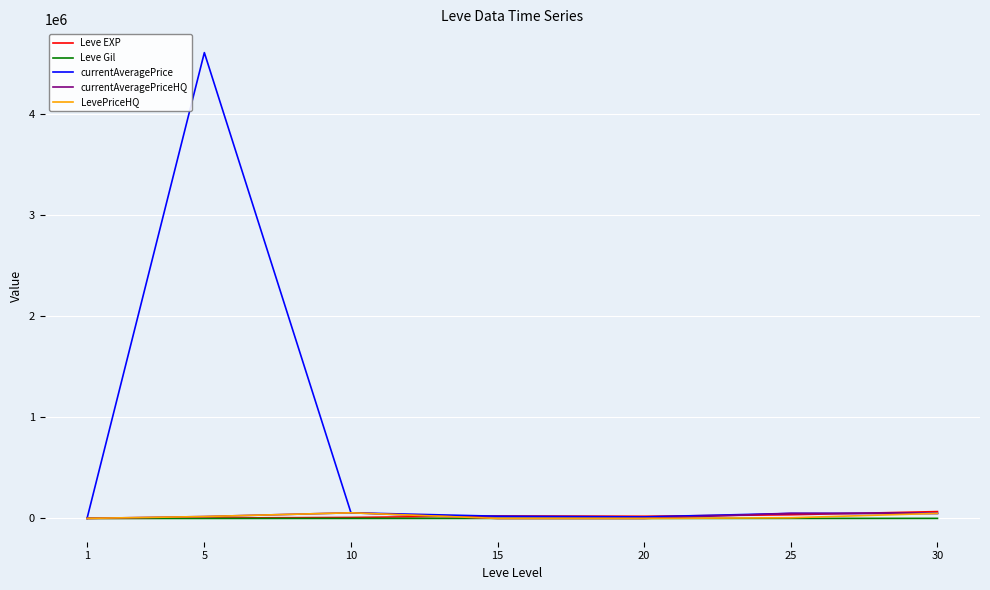

Which series has the largest total across all categories?

currentAveragePrice